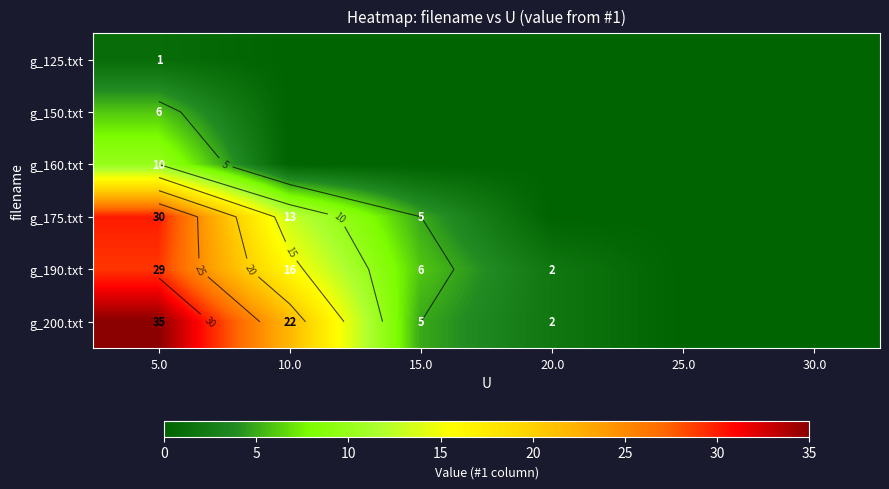

How many distinct data groups are displayed?

6